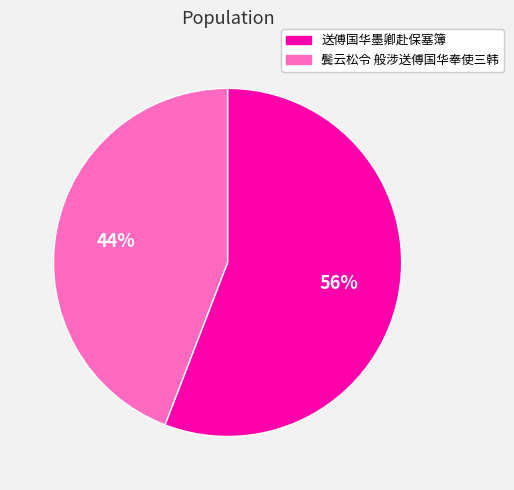

True or false: 送傅国华墨卿赴保塞簿 accounts for 56% of the total.

True